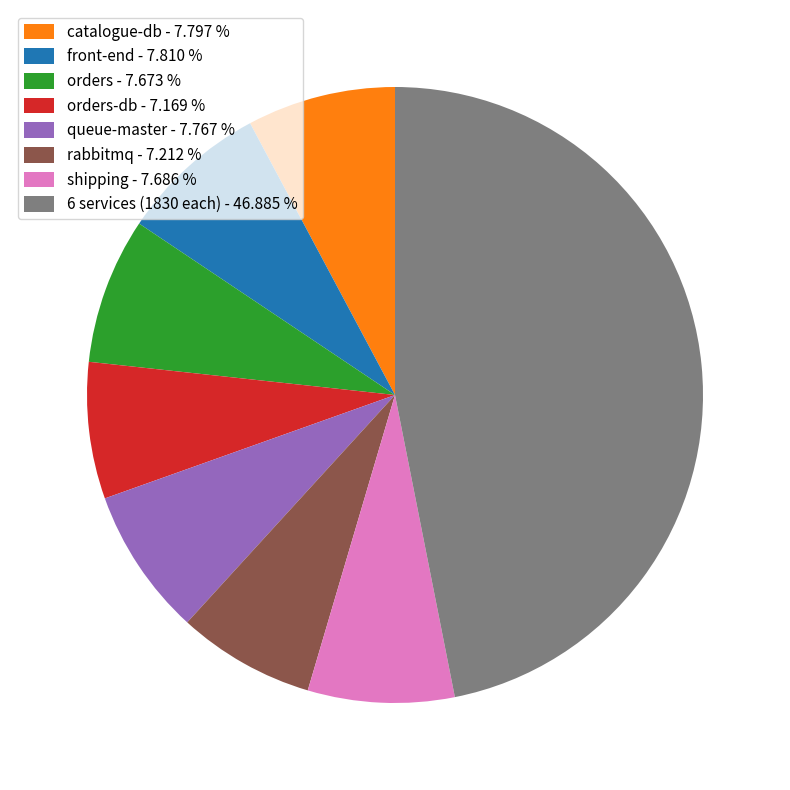

Is there any slice that represents more than half of the pie?

No